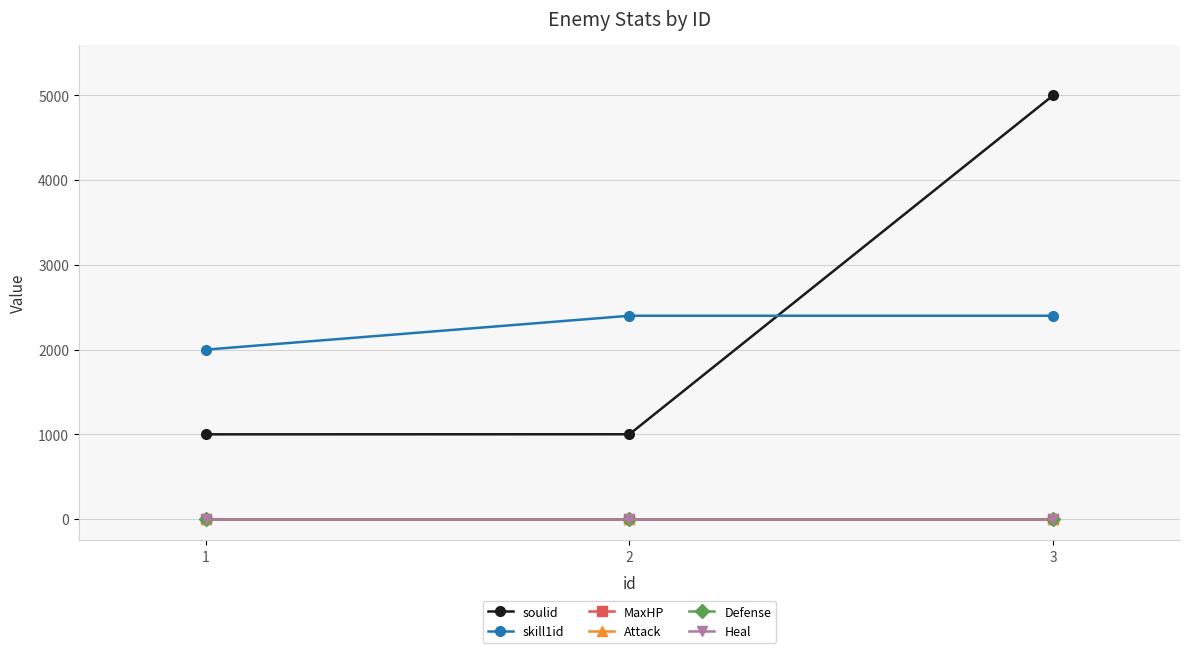

Is this an area chart (filled region under the line)?

No